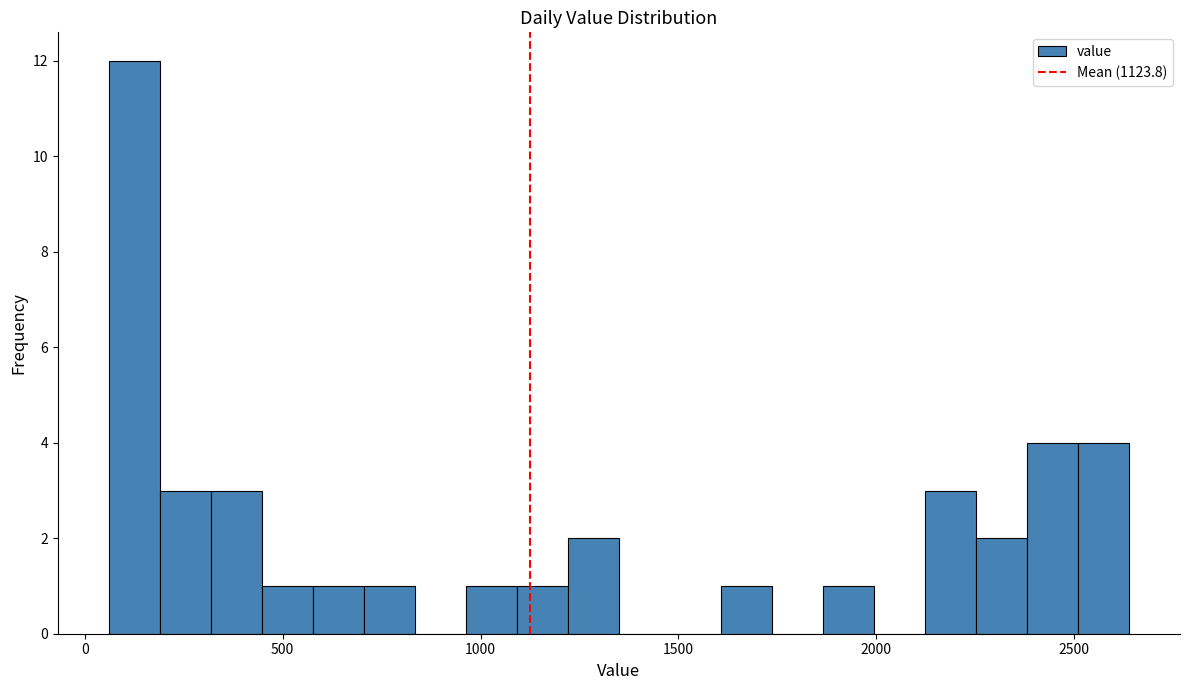

Read against the x-axis, roughly where is the centre of the tallest bar?

150